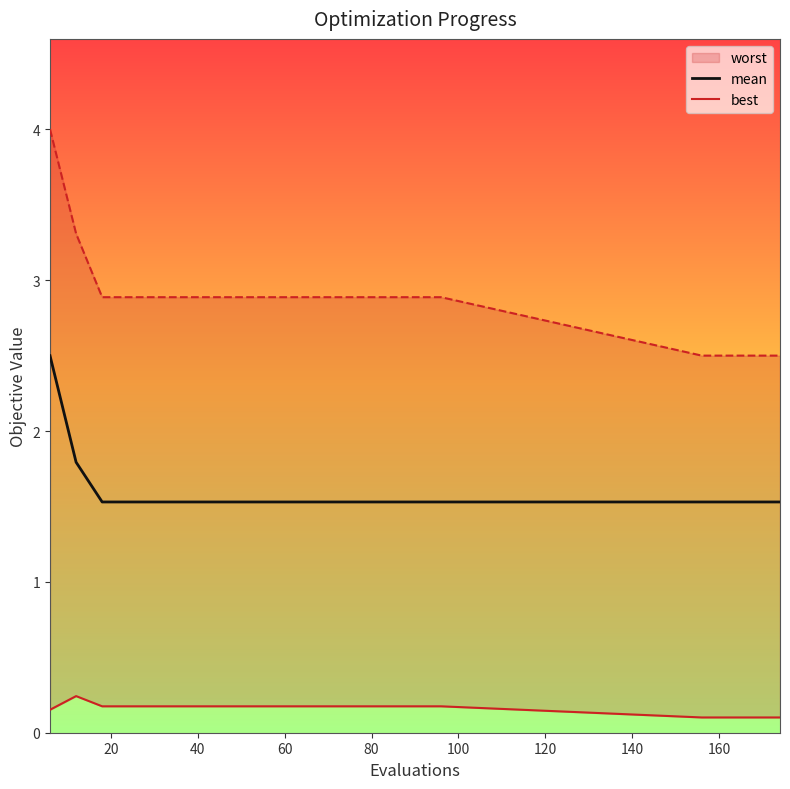

True or false: best and mean intersect in this chart.

False